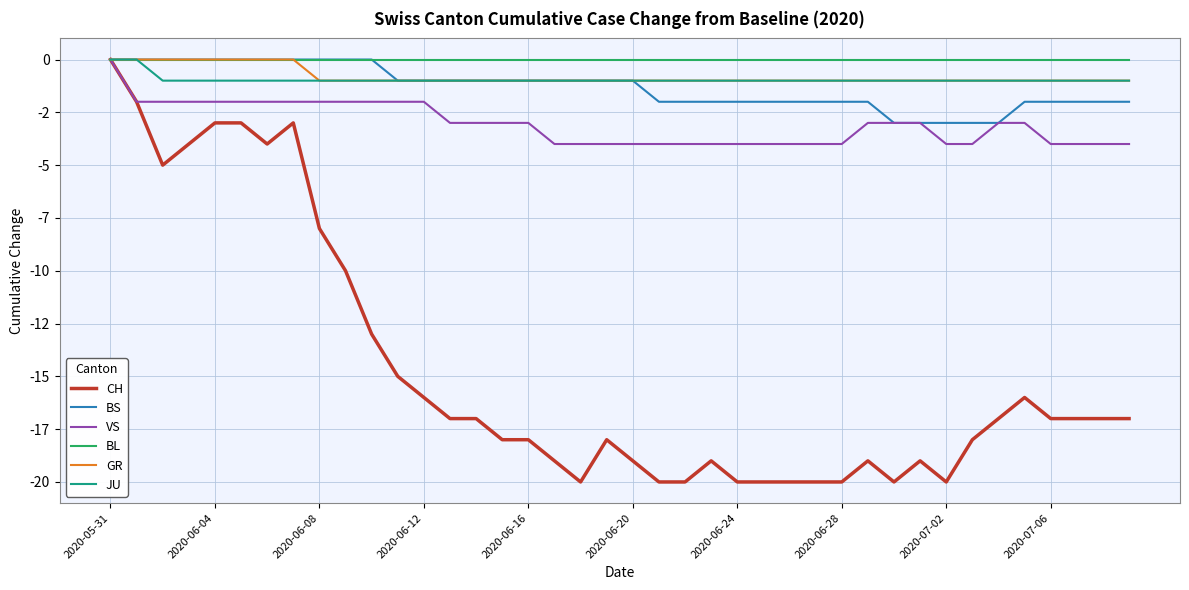

What are all the series names shown in the legend?

CH, BS, VS, BL, GR, JU